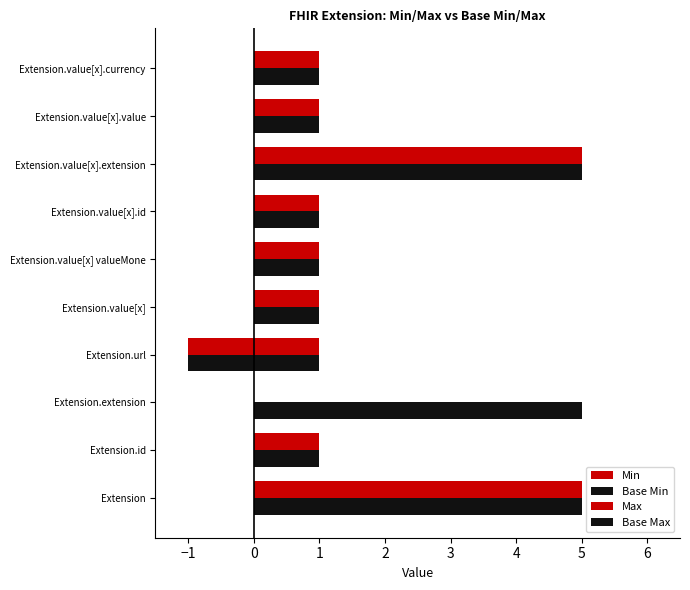

Count the number of categories in the chart.

10